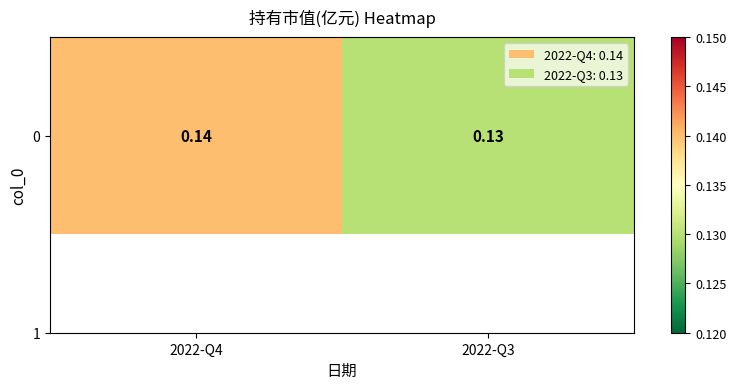

What is the greatest value displayed?

0.1